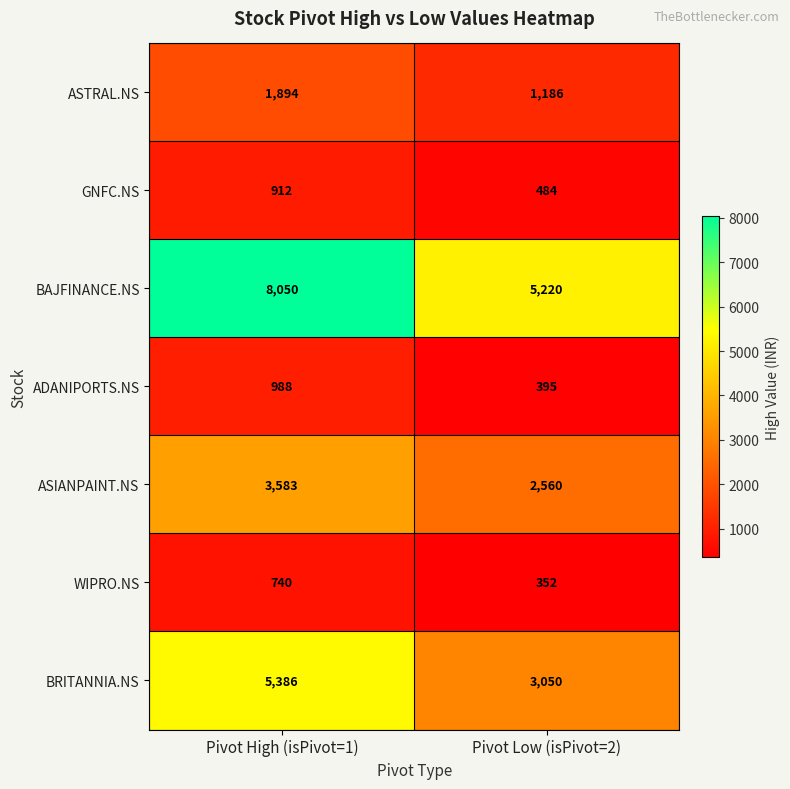

What is the sum of the ASIANPAINT.NS values at Pivot Low (isPivot=2) and Pivot High (isPivot=1)?

6143